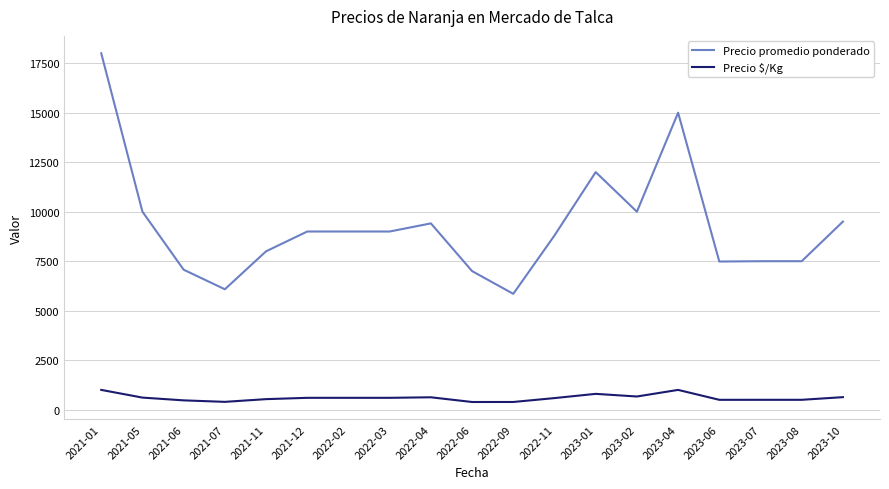

The value of Precio $/Kg at 2023-08 is 500.0. True or false?

True